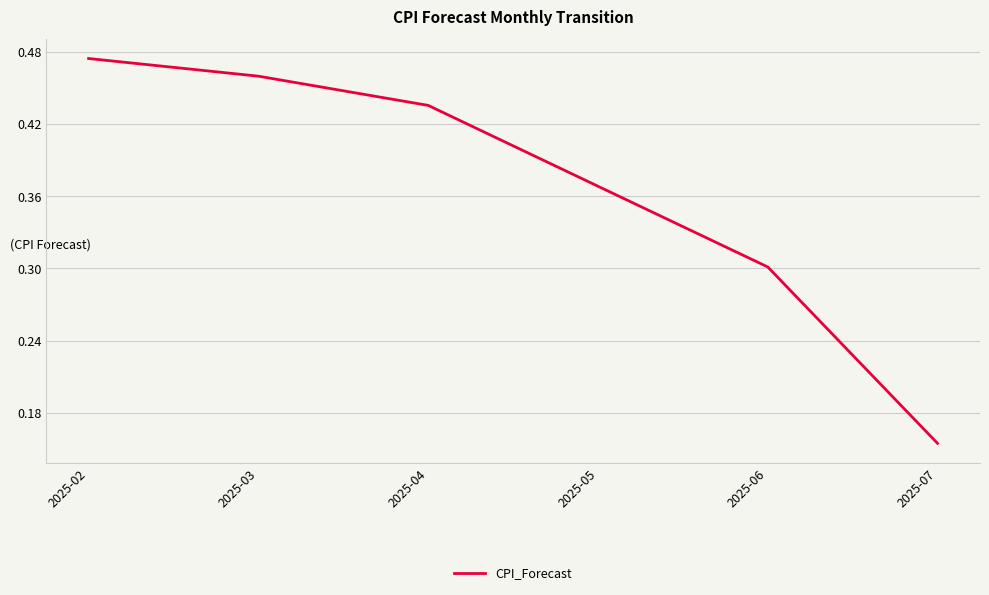

At which category does the chart reach its peak across all series?

2025-02